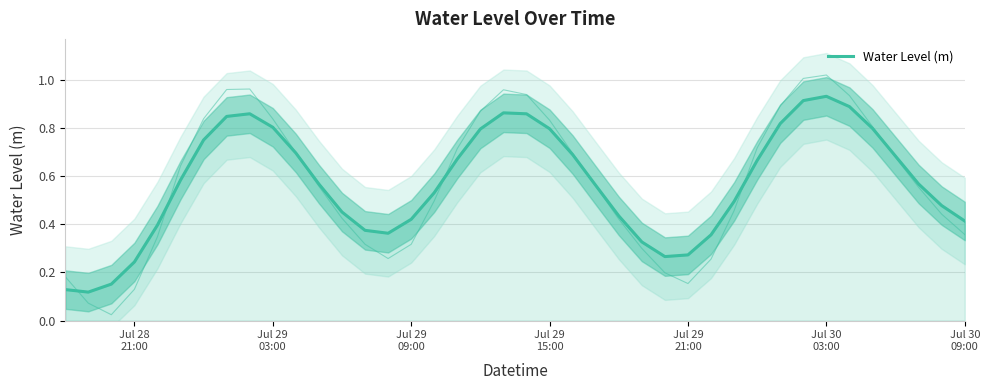

The value at 25 is 0.1. True or false?

False